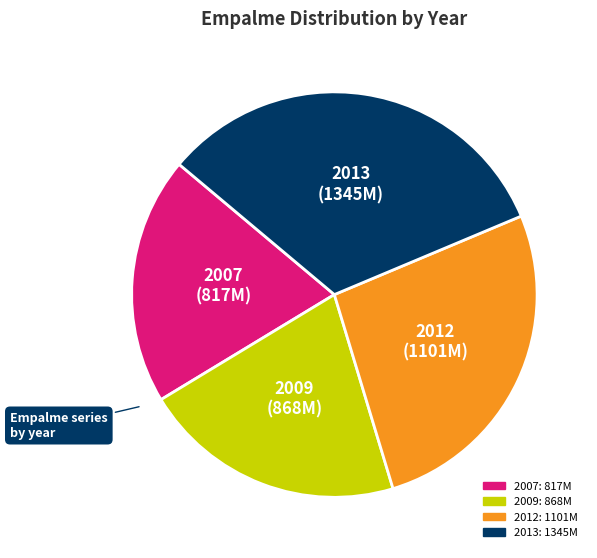

Combined, do 2009 and 2013 account for over 50%?

Yes